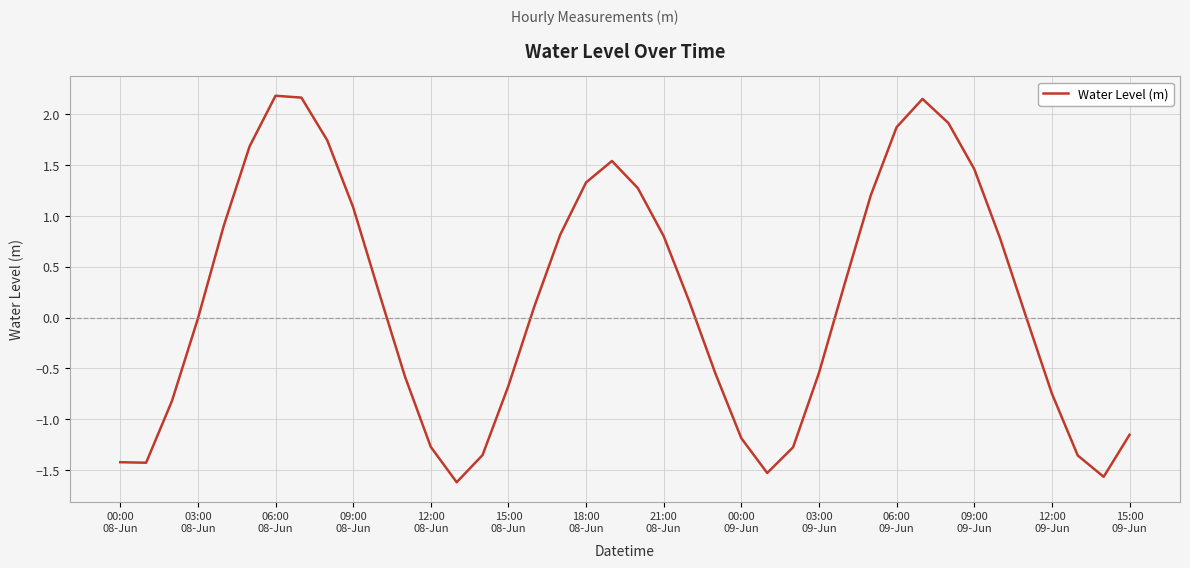

What is the difference between the maximum and minimum values?

3.8